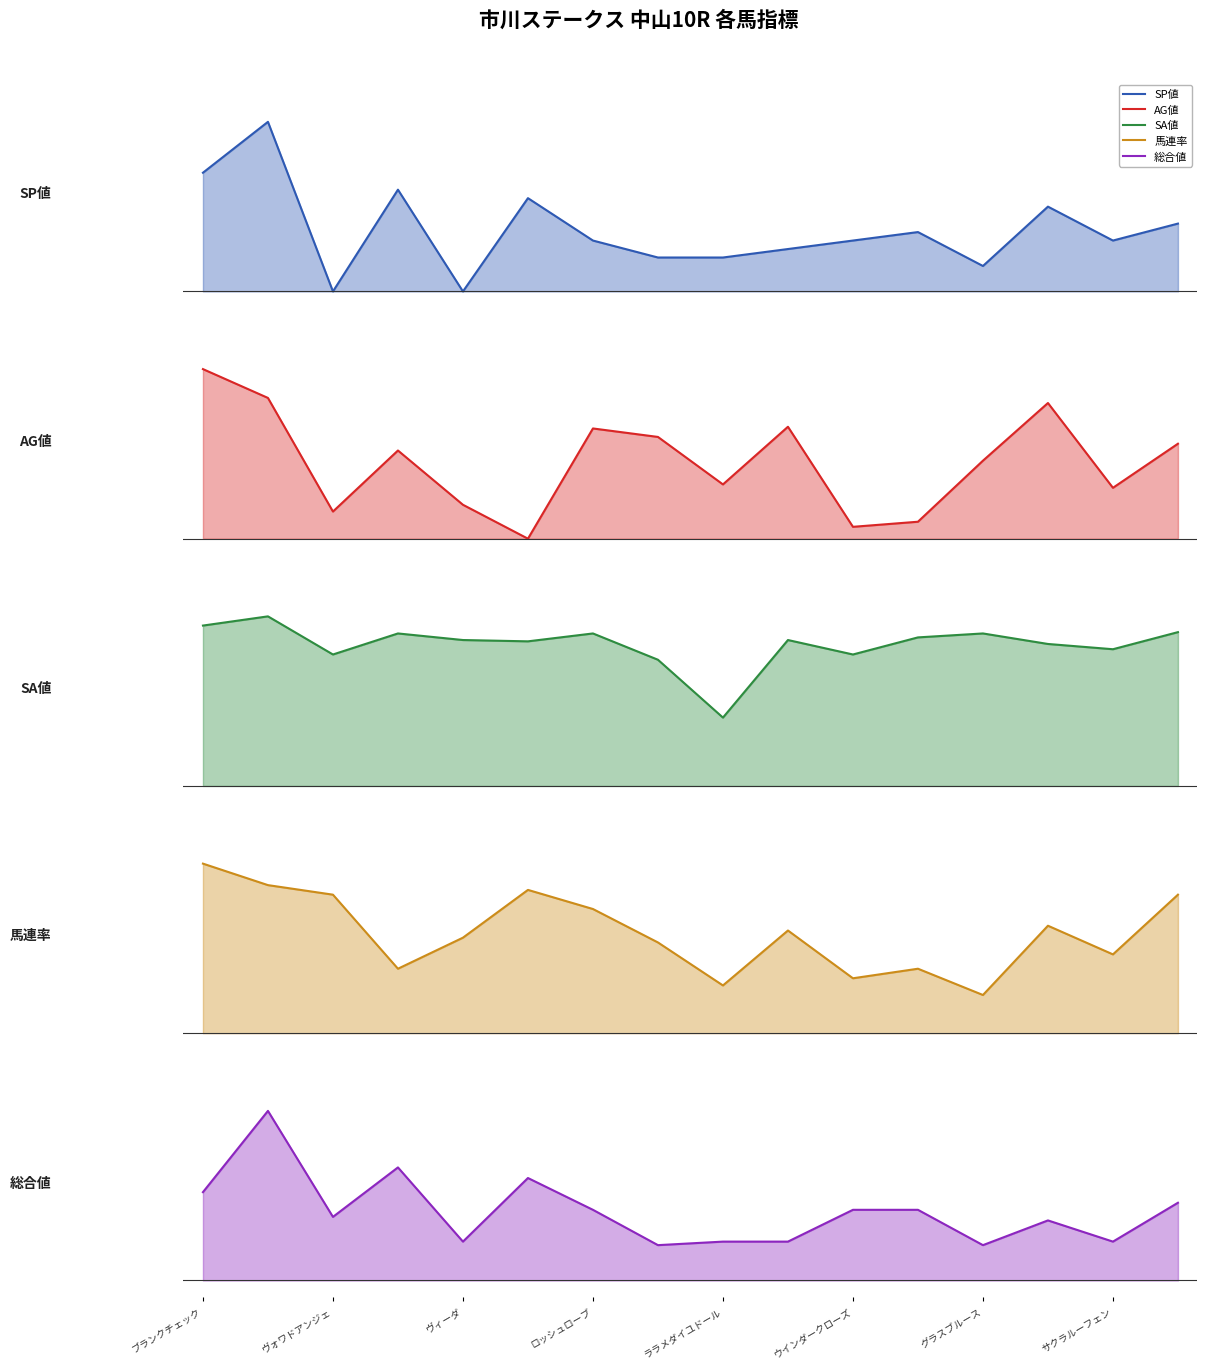

How many lines are shown in the chart?

5